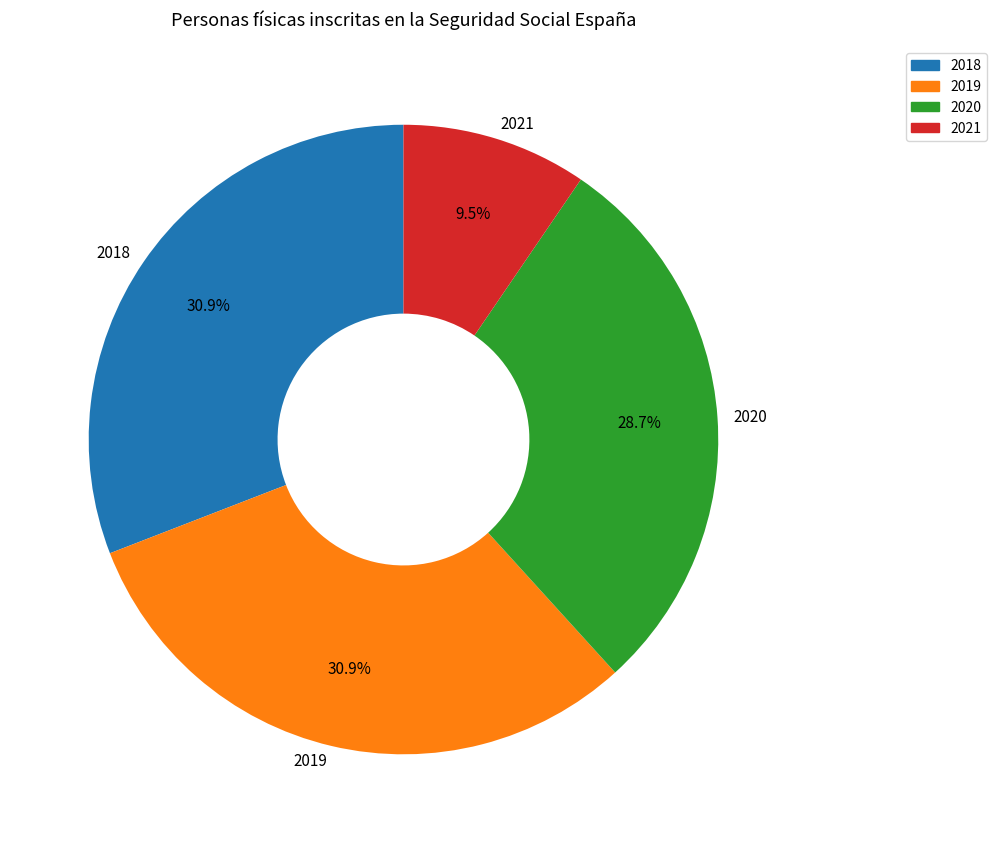

Does 2019 account for over 50% of the chart?

No